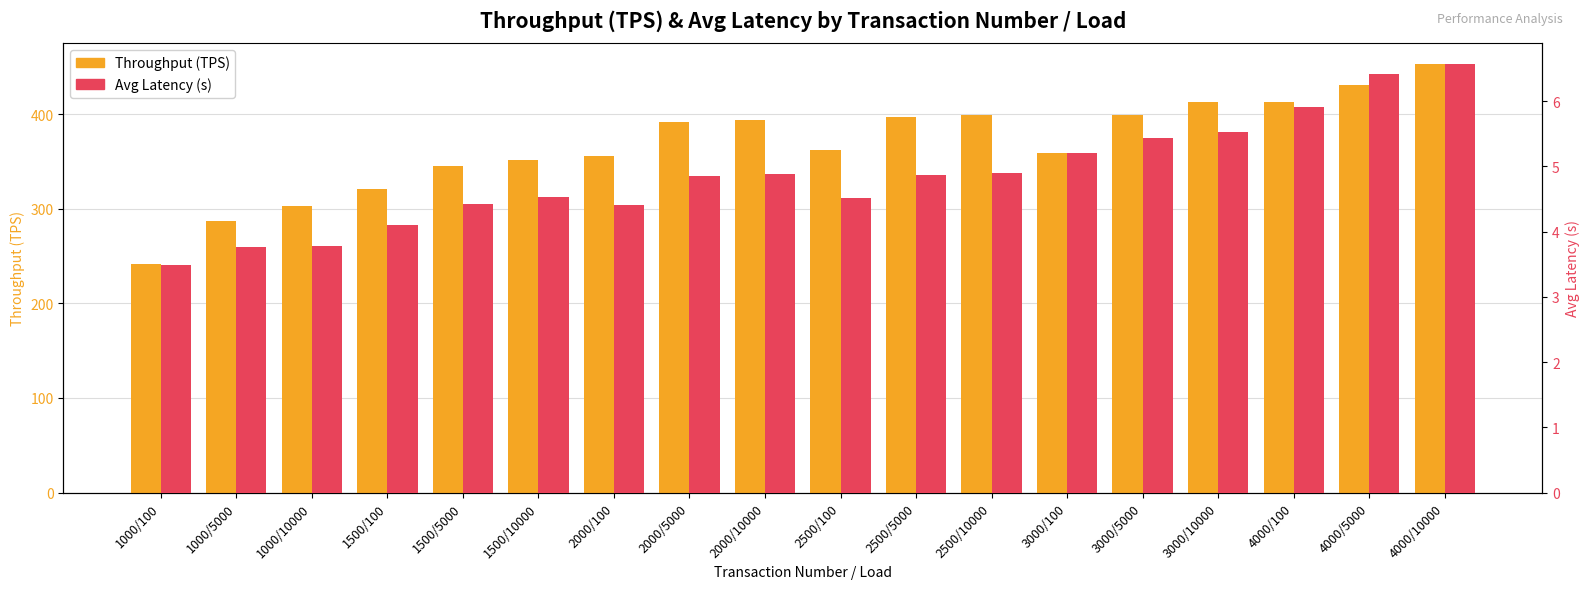

What is the label of the 18th bar from the left?

4000/10000